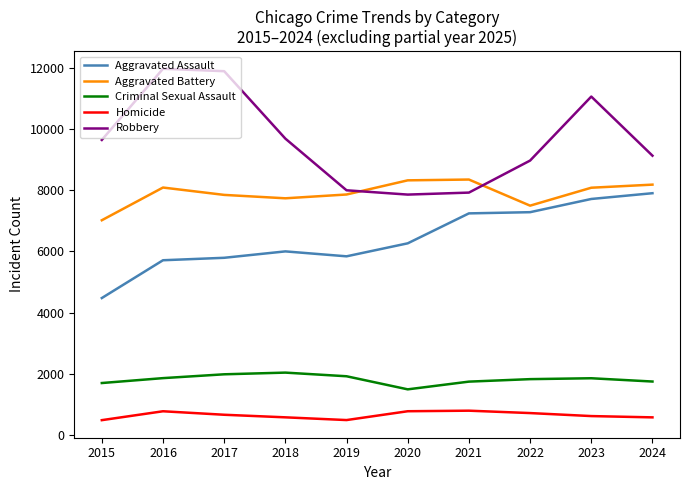

What is the difference between the maximum and minimum values in the Robbery series?

4105